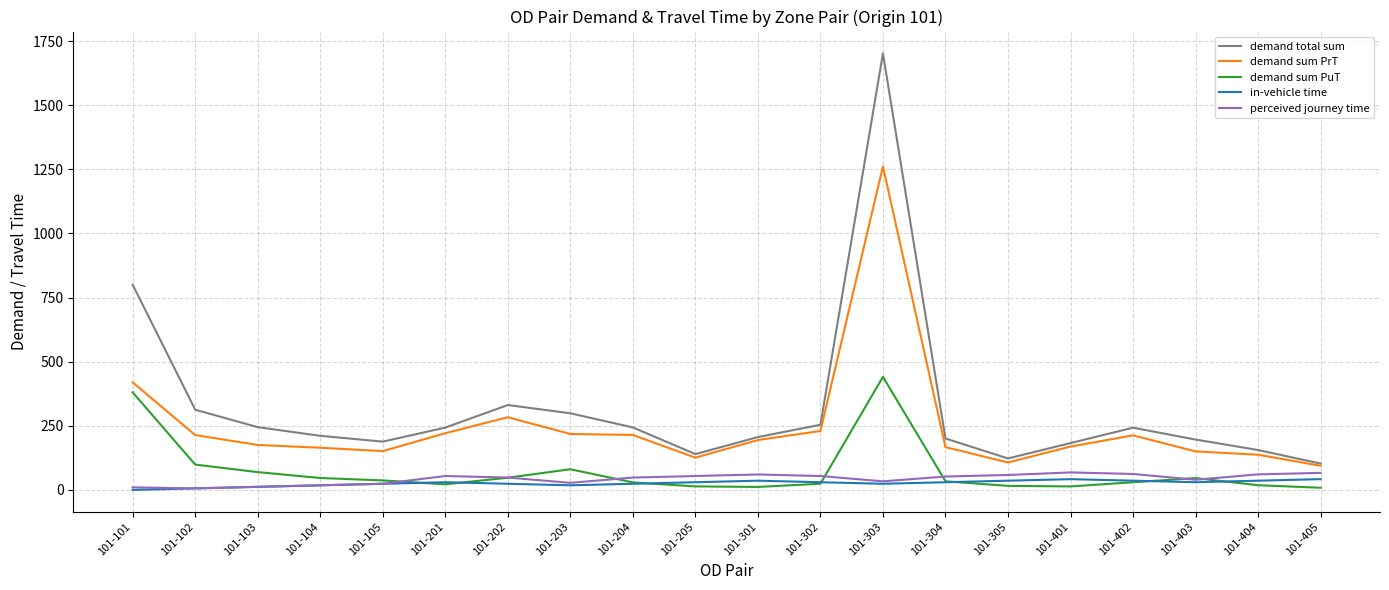

Which series has the largest range (max minus min)?

demand total sum